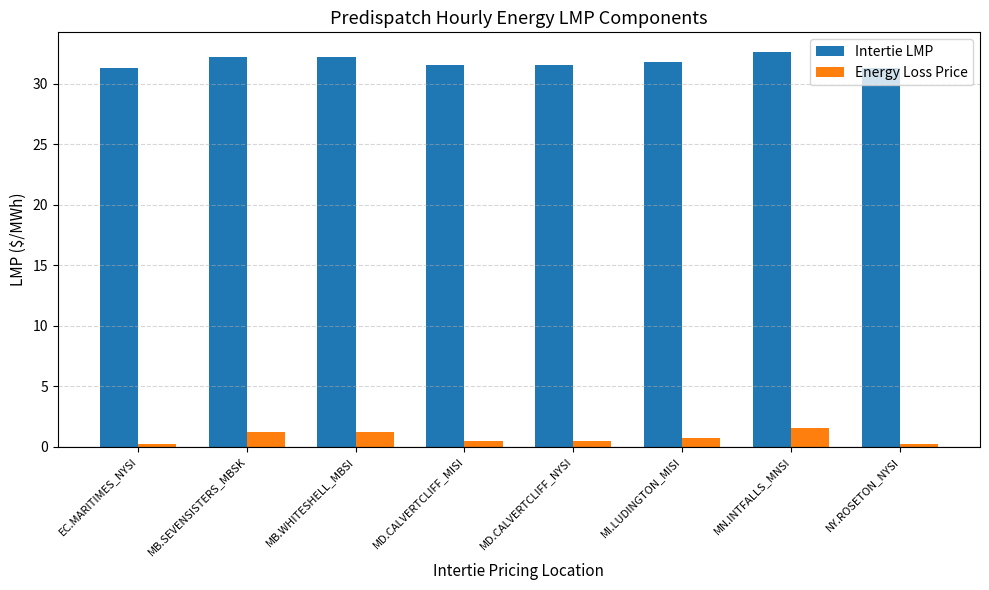

What is the smallest value displayed?

0.2